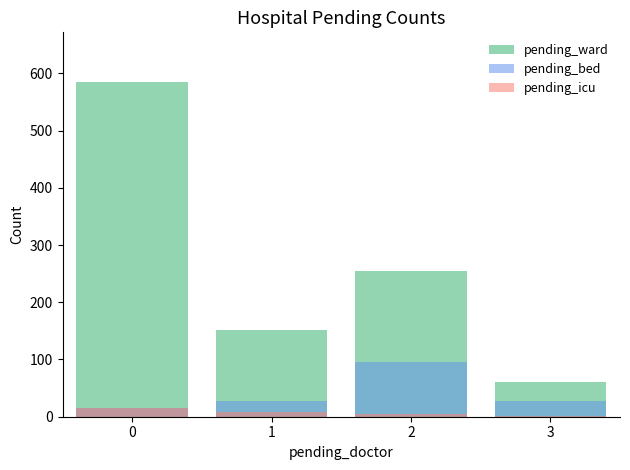

How many bars are there in total?

12